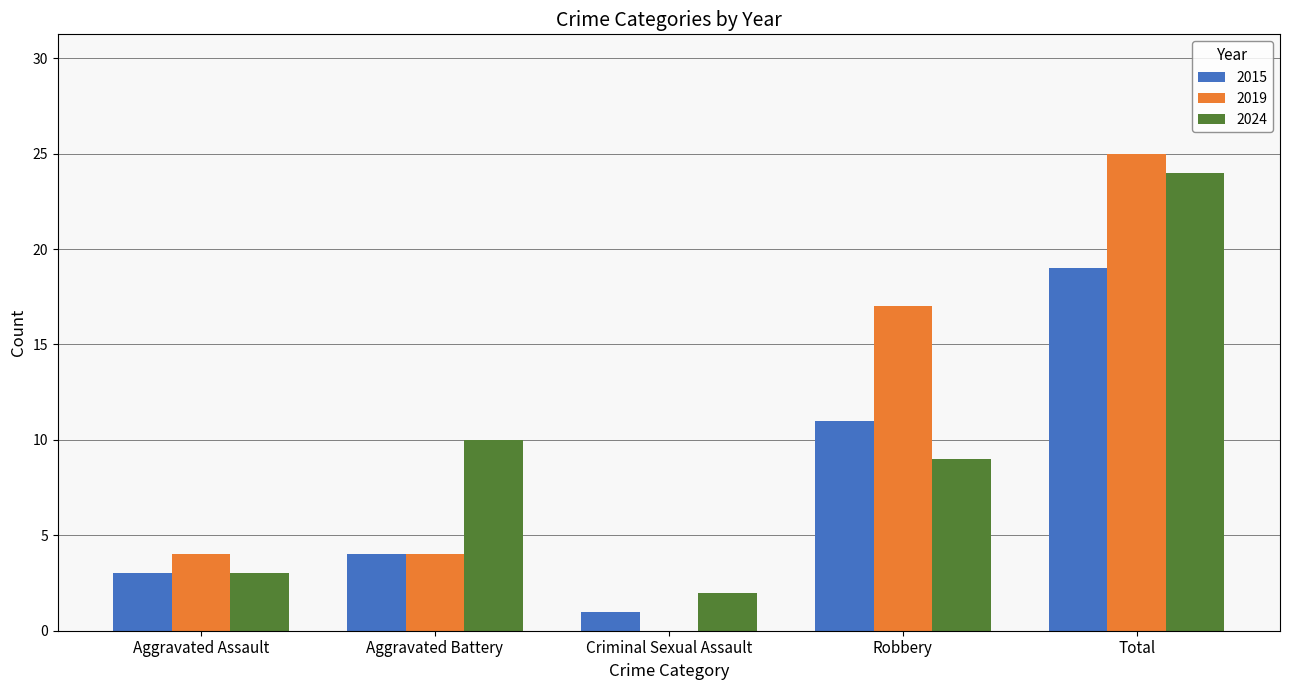

How many 2019 values are between 4 and 17?

3